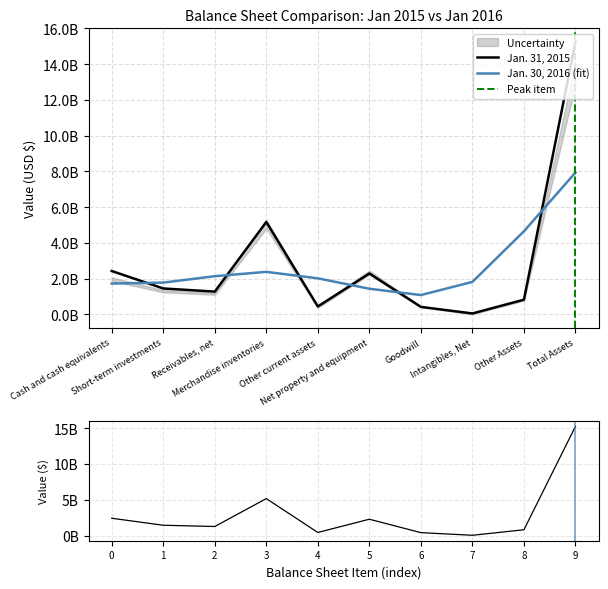

True or false: Jan. 30, 2016 has more than 0 points higher than both neighbors.

True